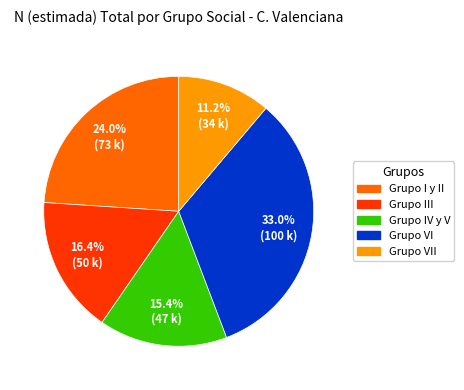

Does any single category account for the majority?

No